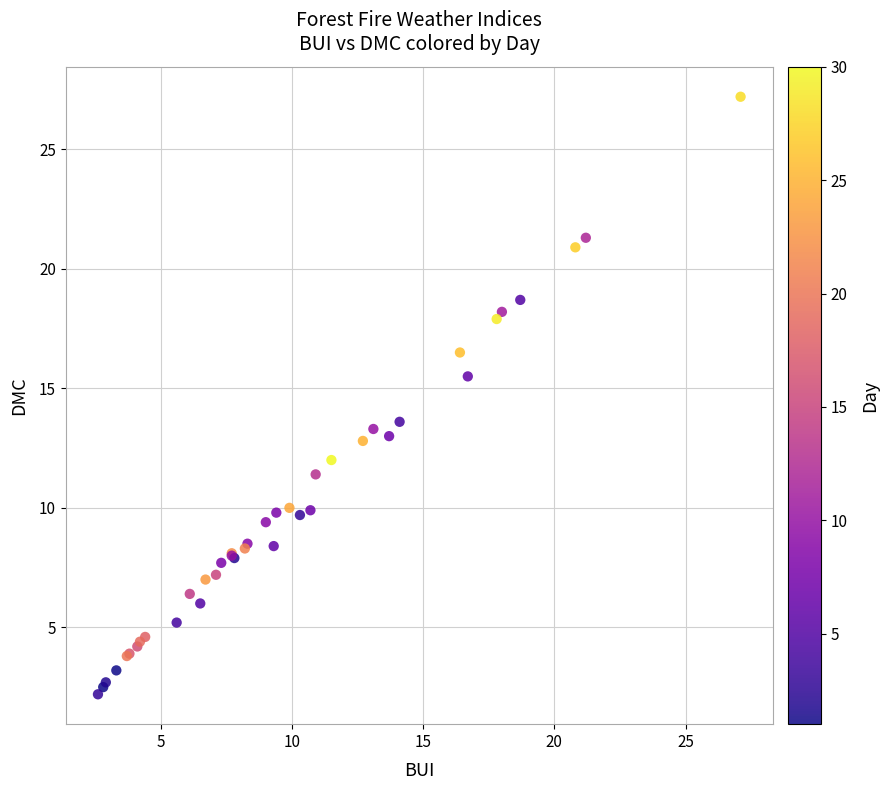

What Y value in the scatter plot is closest to 14?

13.6